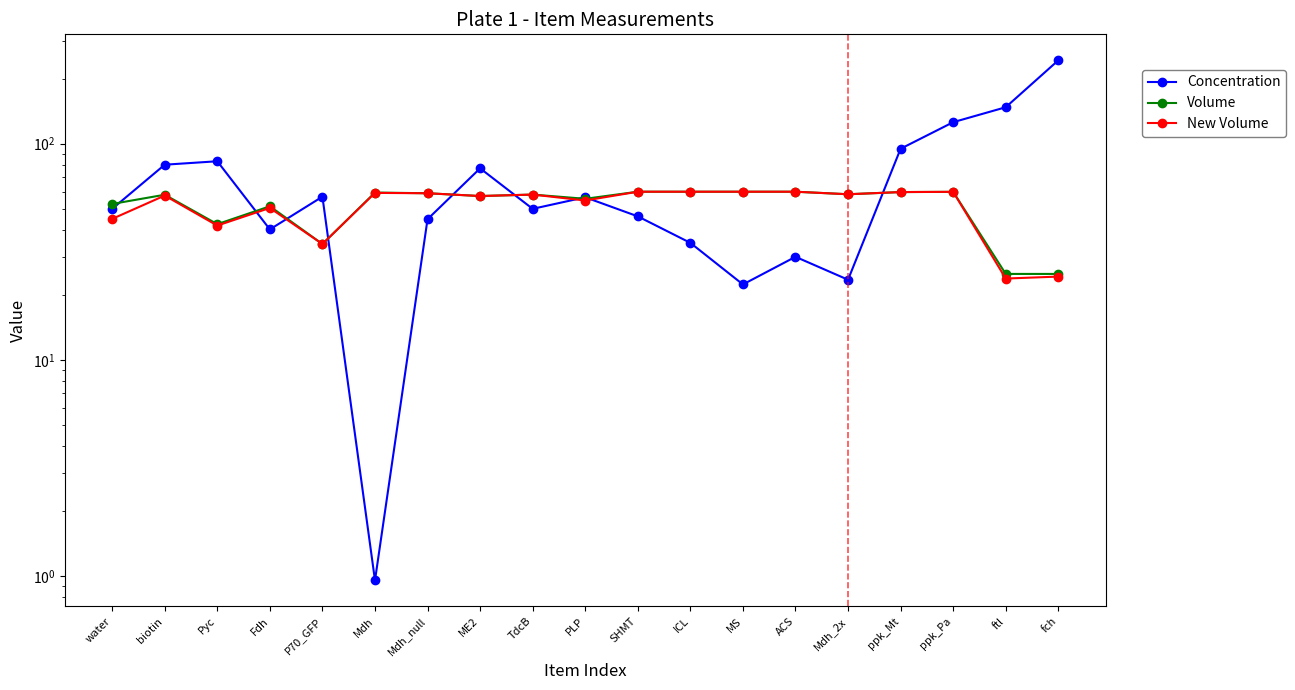

True or false: Volume and Concentration intersect in this chart.

True